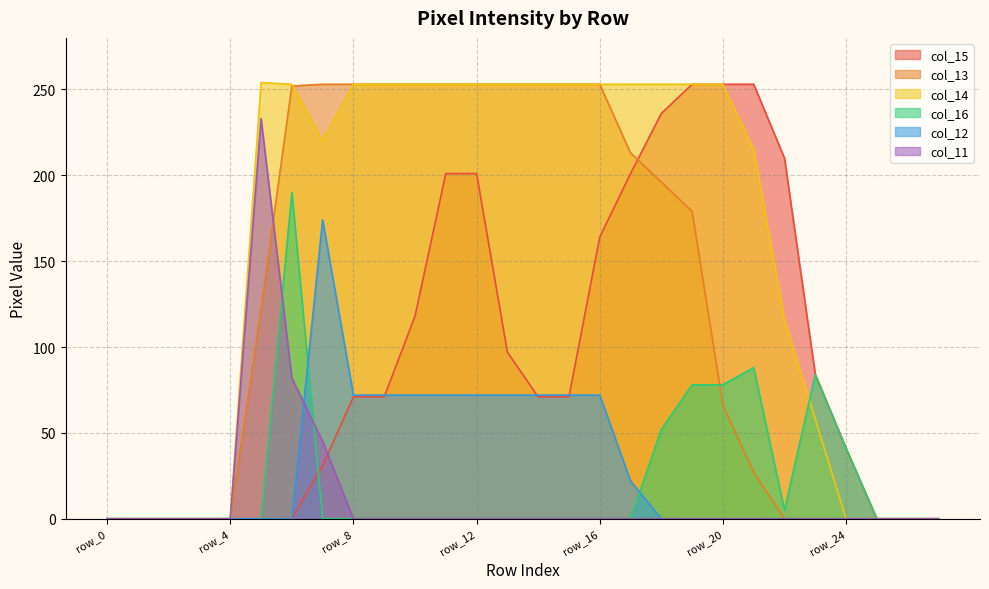

At row_9, list the series in order from smallest to largest.

col_16, col_11, col_15, col_12, col_13, col_14